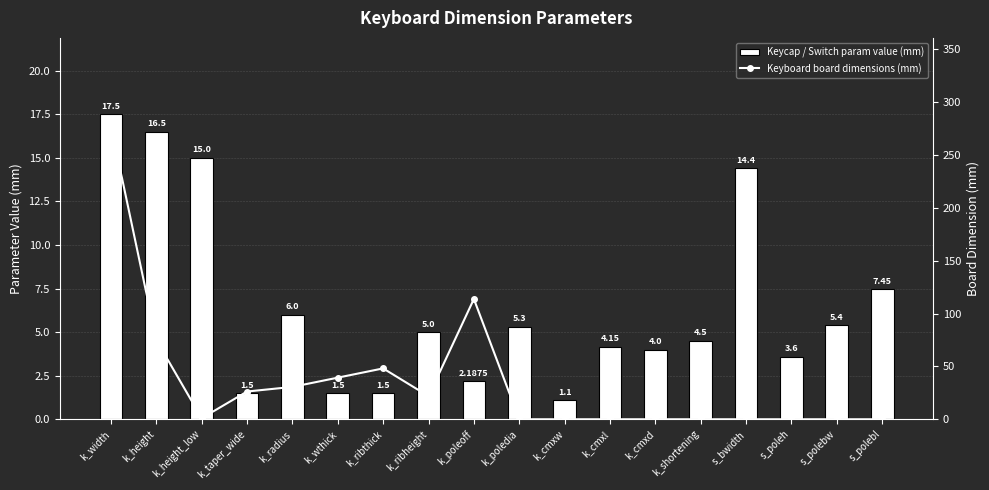

Where is Keyboard board dimensions (mm) nearest to the value 138?

k_poleoff